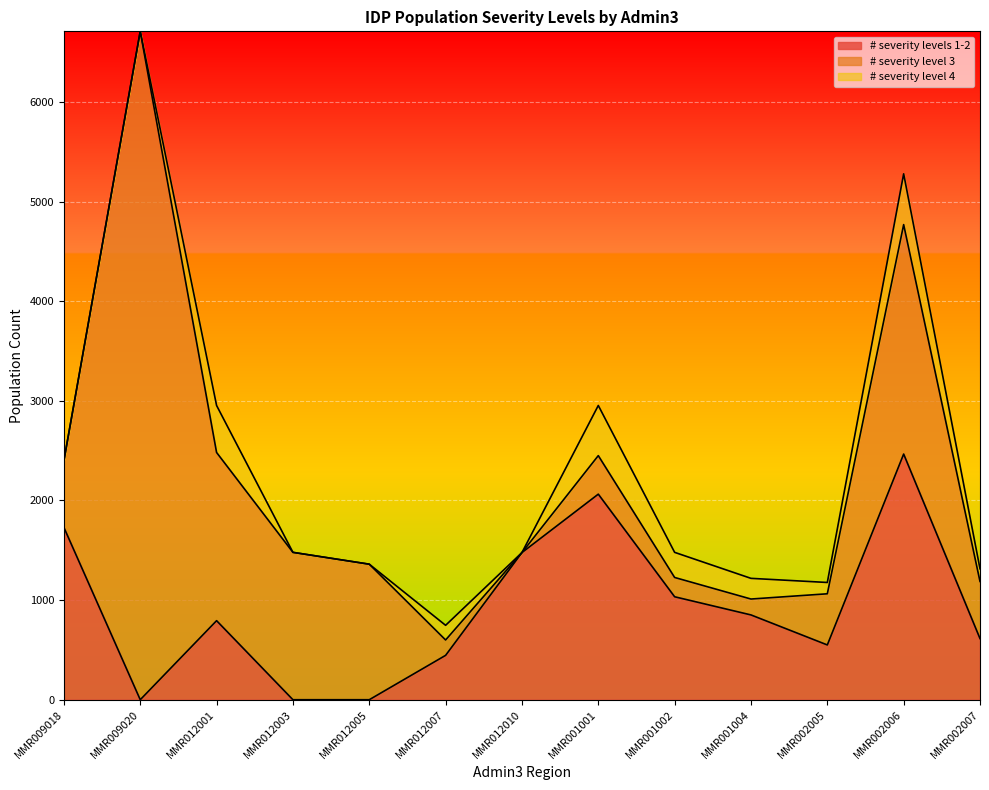

Does the chart display data point markers on the line(s)?

No